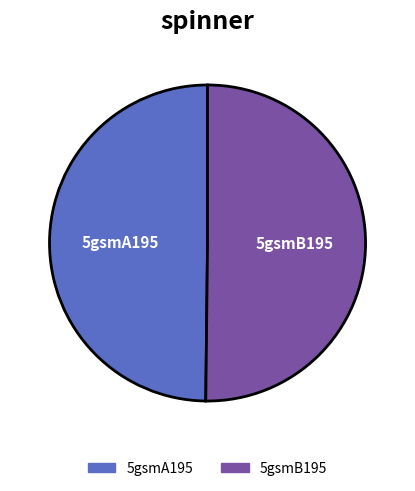

Approximately how many times larger is the value at 5gsmB195 compared to 5gsmA195?

1.0